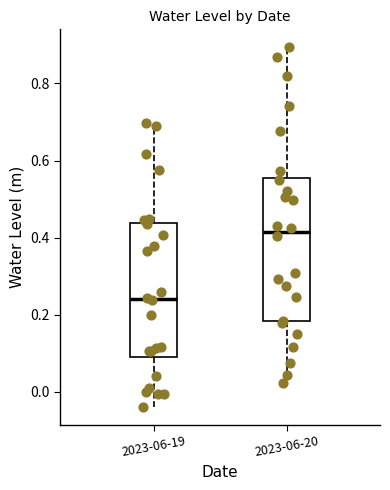

Reading left to right, transcribe this box plot: for each box, give where its median line is, the range the box spans, and where its two whiskers end, as read against the y-axis. The values are not printed on the chart, so give them approximately, as read against the axis.

2023-06-19: median 0.24, box 0.10 to 0.44, whiskers -0.04 to 0.70
2023-06-20: median 0.42, box 0.18 to 0.56, whiskers 0.02 to 0.90